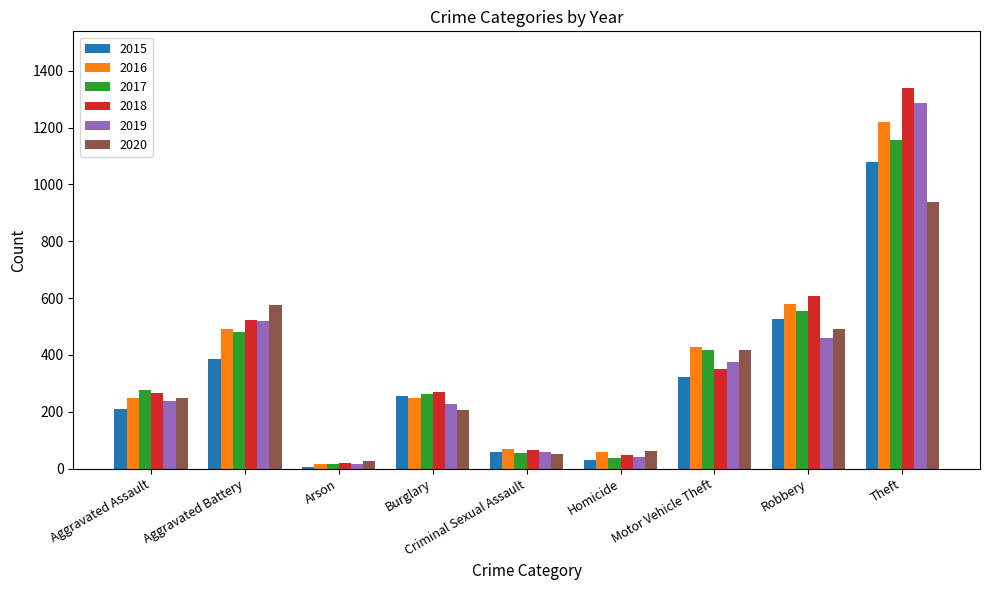

At which label is 2015 closest to 543?

Robbery